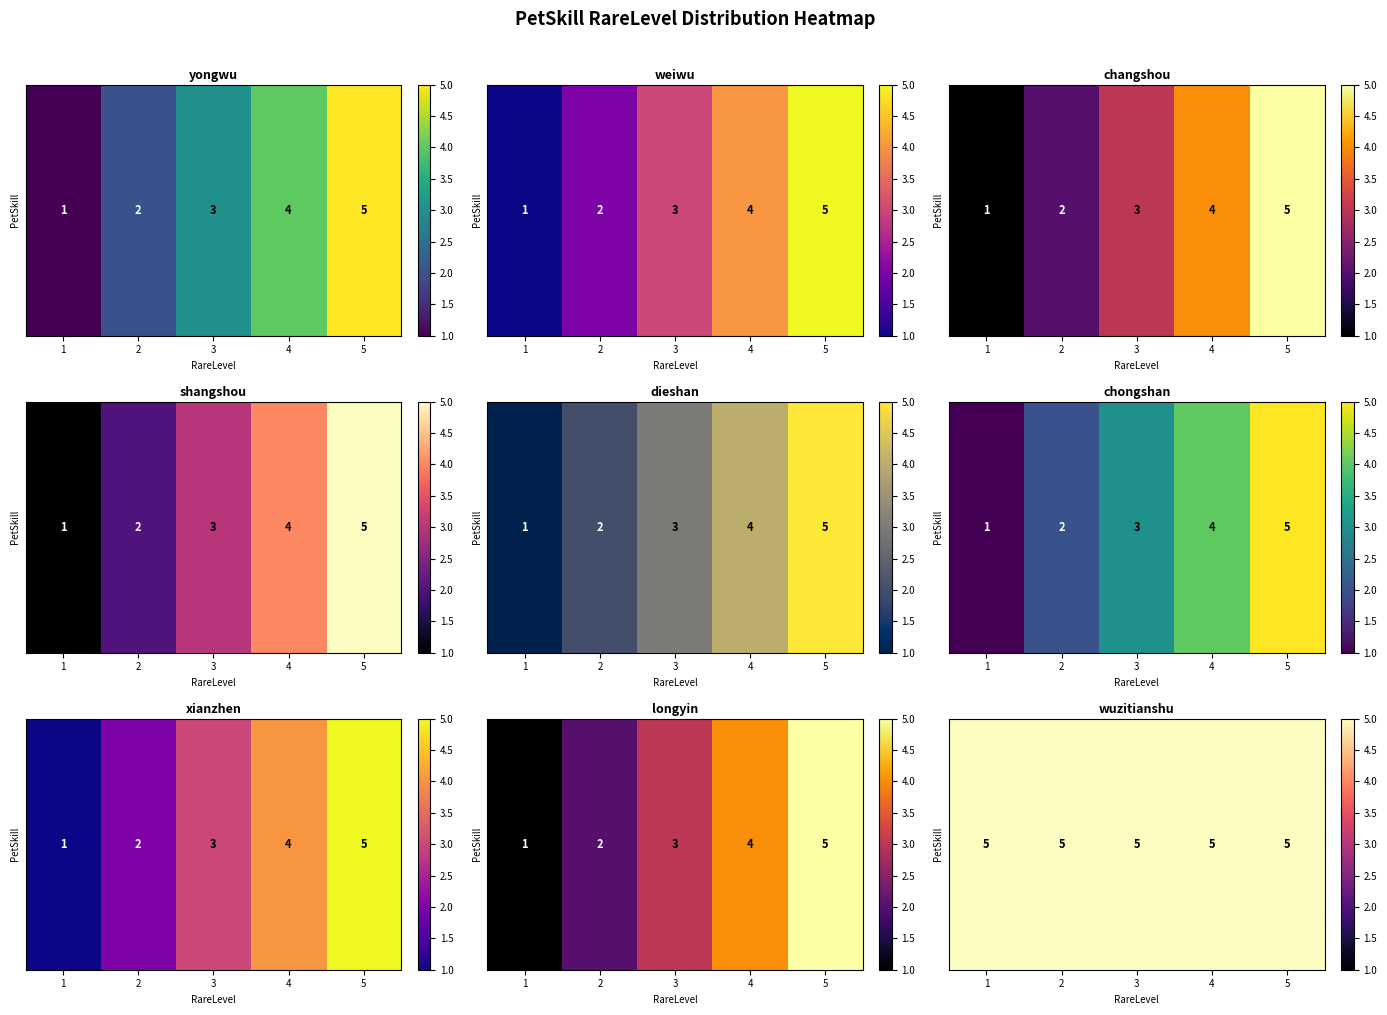

Is the value of yongwu at 1 greater than the value of chongshan at 5?

No